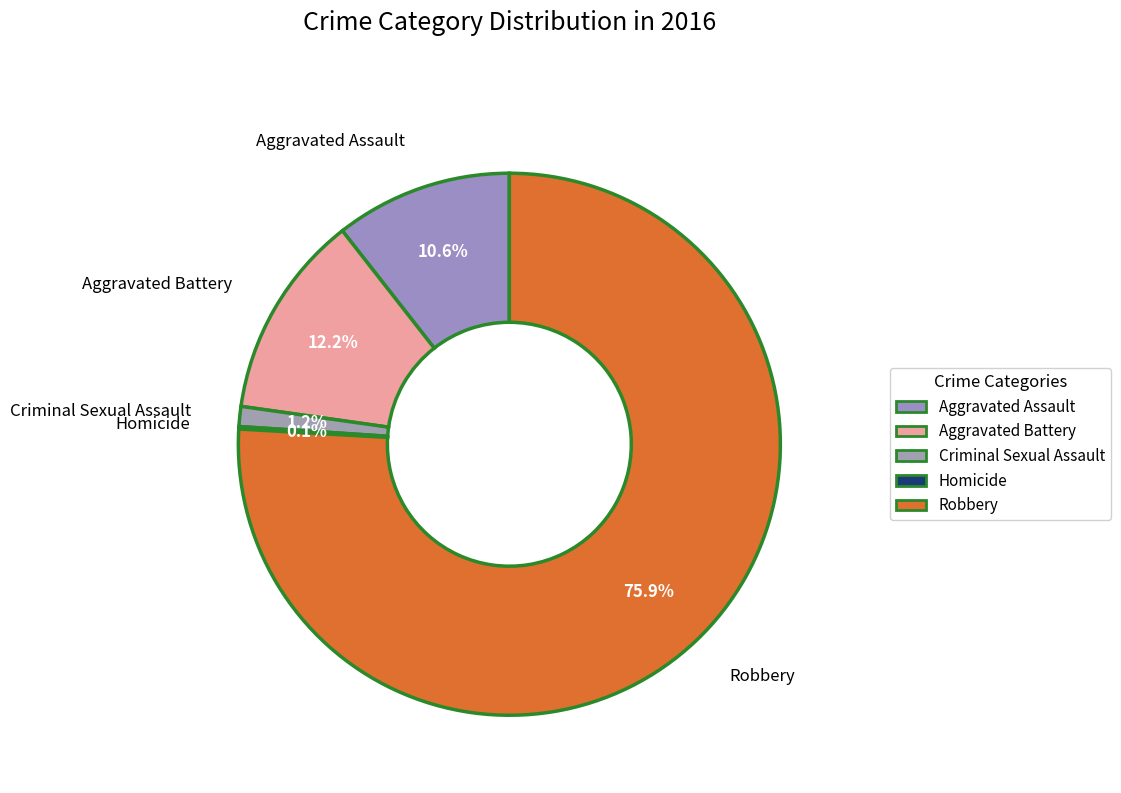

Combined, do Aggravated Battery and Criminal Sexual Assault account for over 50%?

No